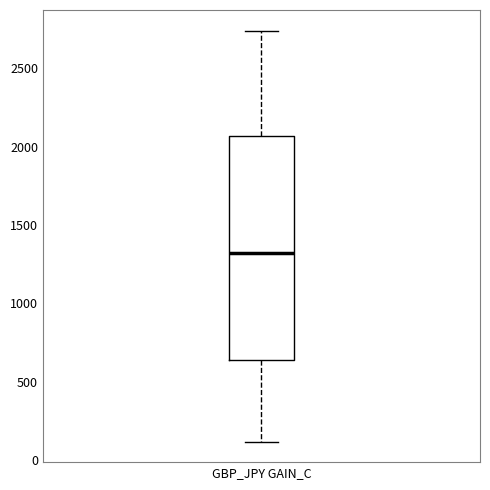

Read this box plot against the y-axis: the position of the median line, the range covered by the box, and the ends of both whiskers. The values are not printed on the chart, so give them approximately, as read against the axis.

median 1300, box 650 to 2050, whiskers 100 to 2750